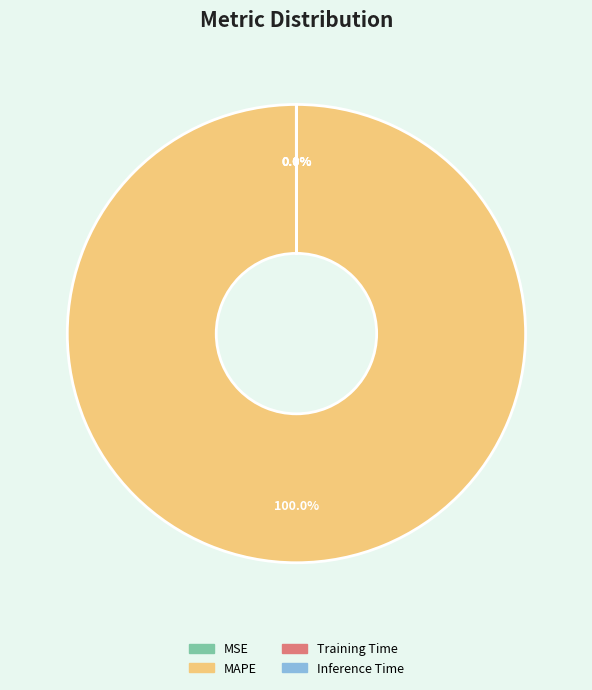

To the nearest percent, what is the difference between the largest and smallest slice percentages?

100%